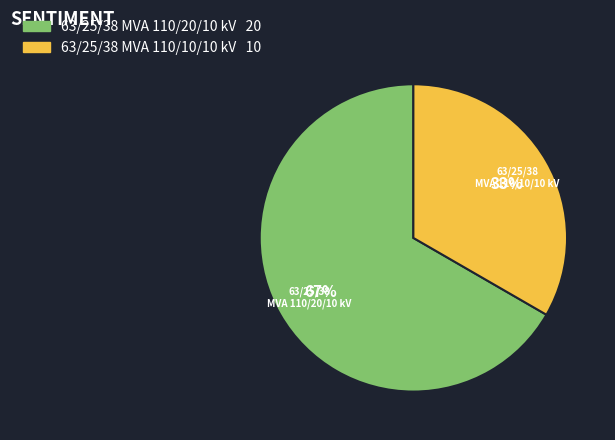

To the nearest percent, what portion does 63/25/38 MVA 110/10/10 kV represent?

33%